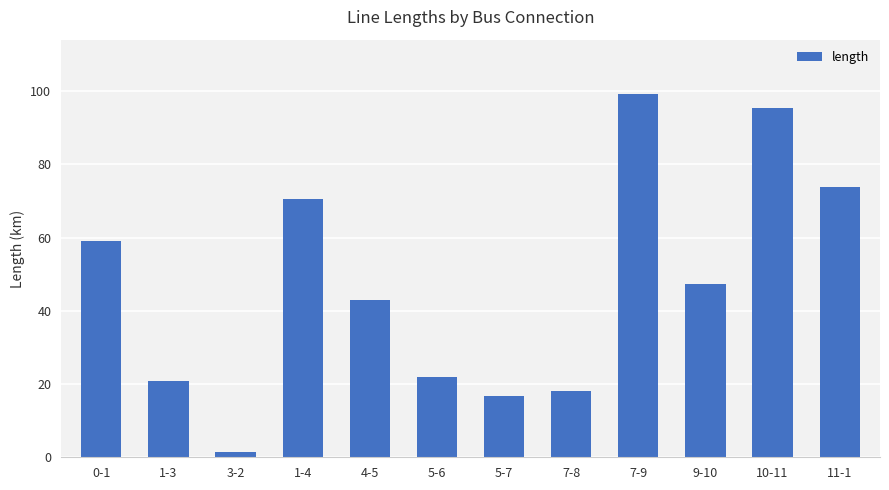

What is the change in value from 1-3 to 1-4?

+49.8